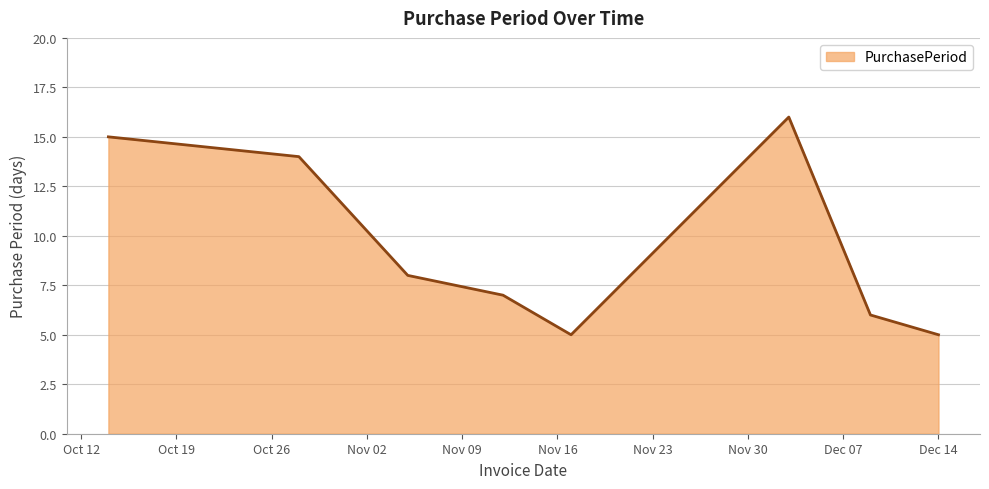

How many interior local valleys (lower than both neighbors) does the data have?

1